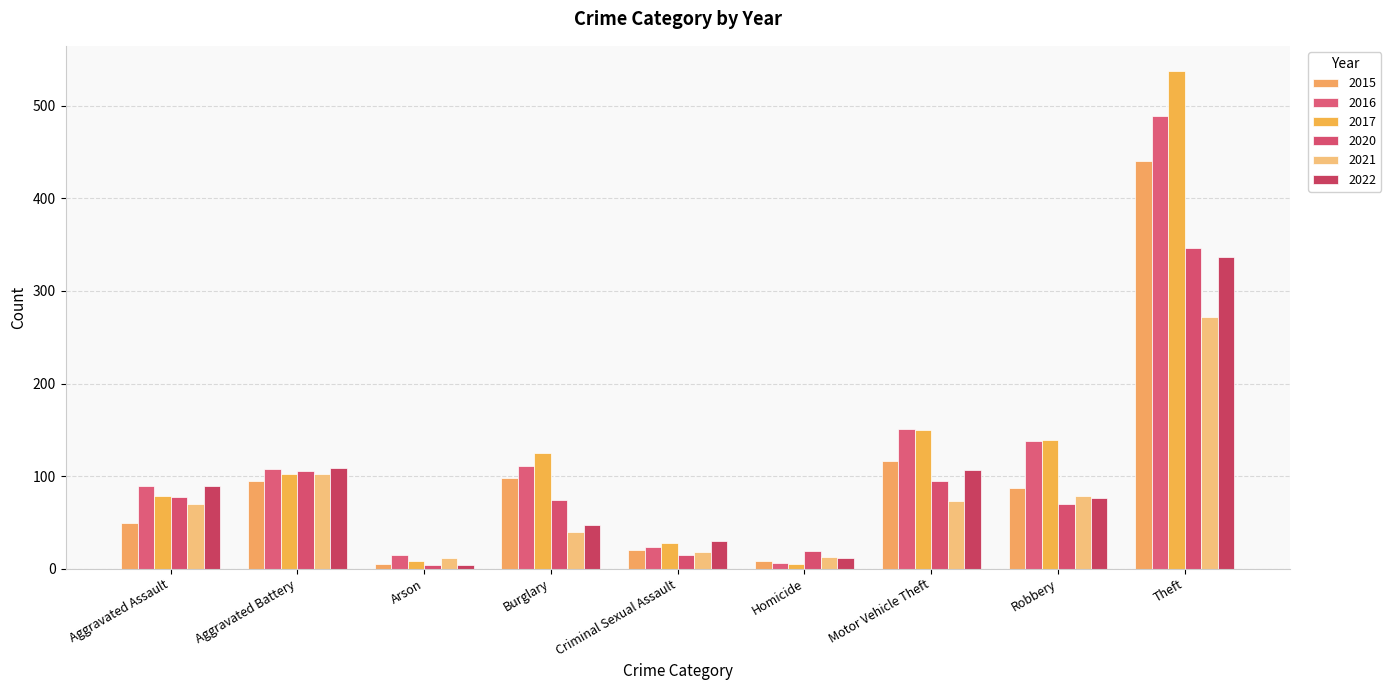

Where does the 2021 series first go above 70?

Aggravated Battery